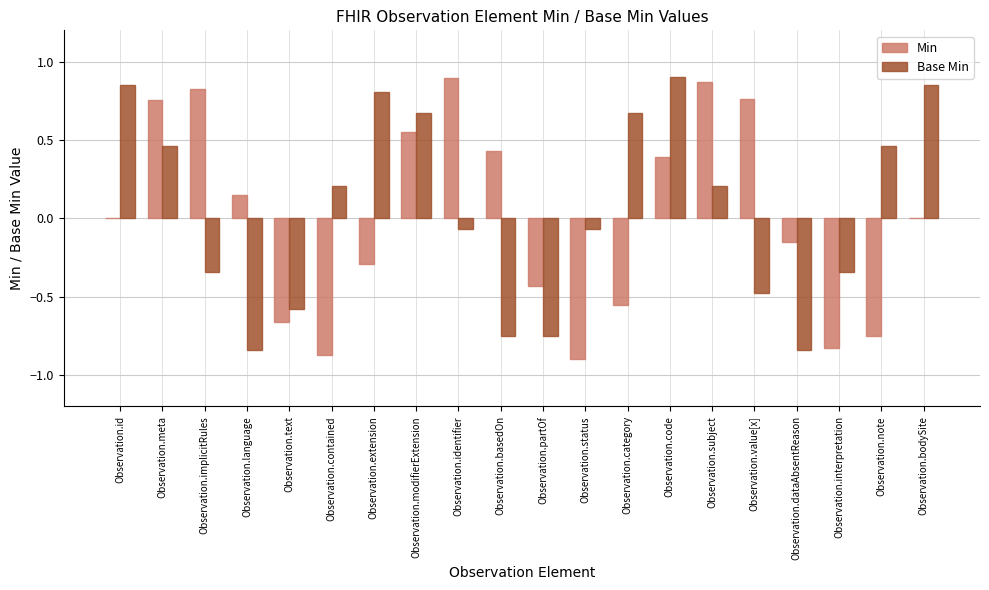

Is it true that Base Min equals -0.4 at Observation.basedOn?

False